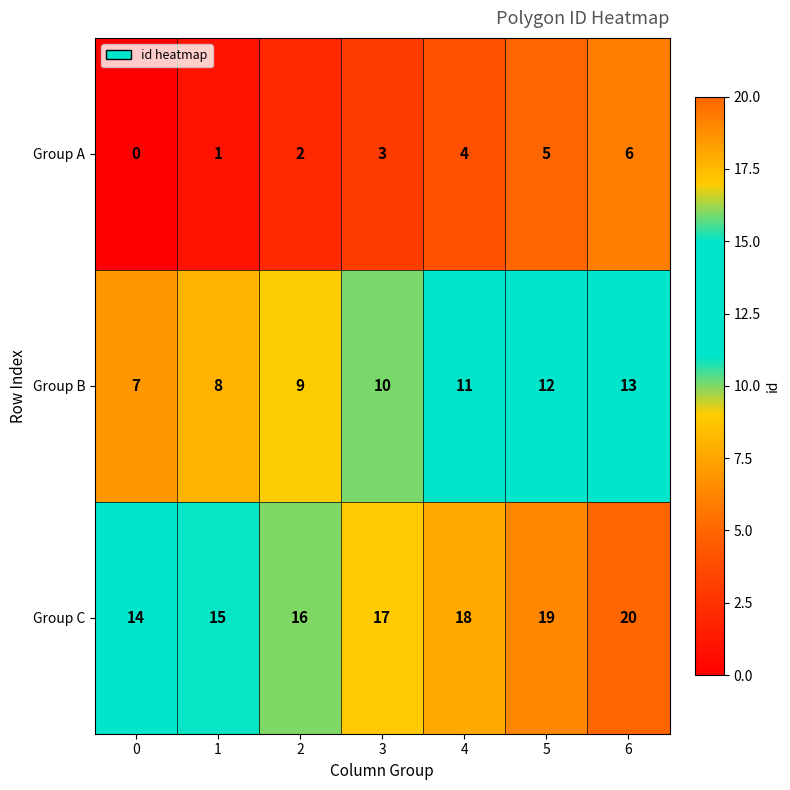

Is it true that Group A equals 8 at 6?

False